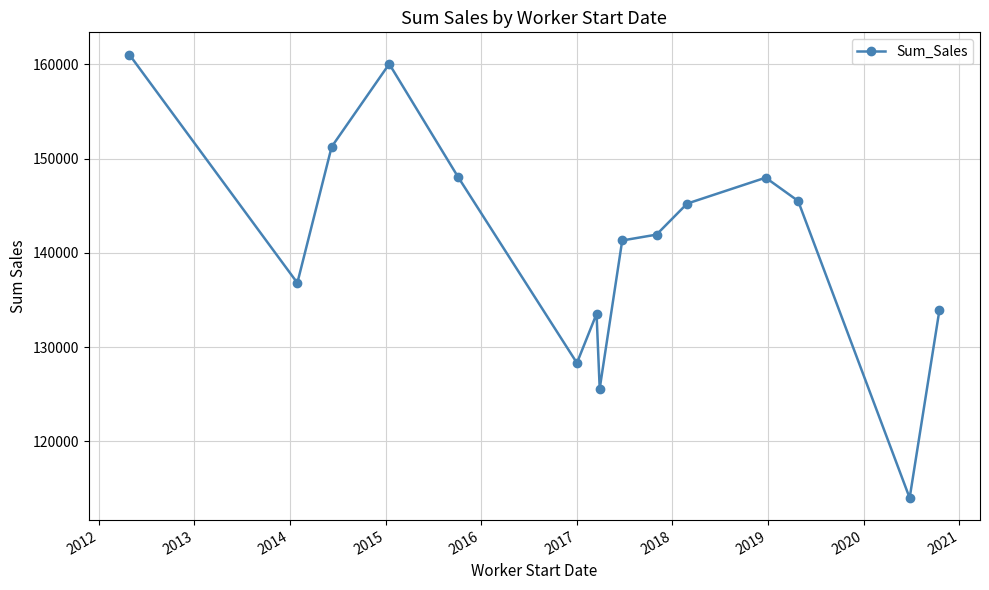

What is the minimum value shown in the chart?

114010